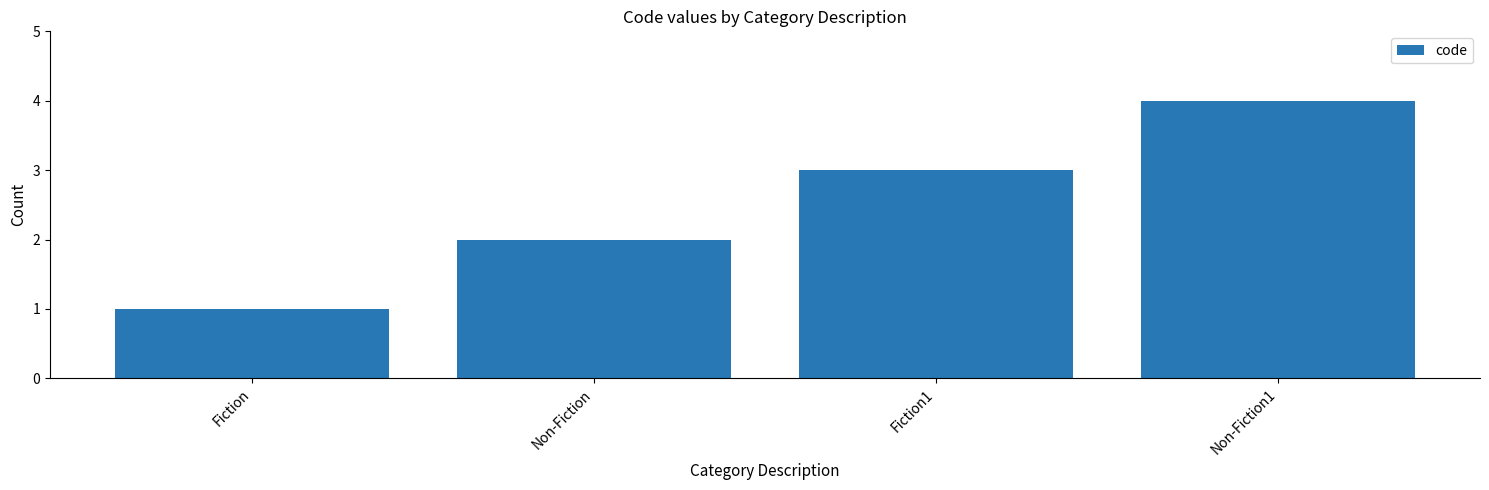

What is the label of the 3rd bar from the right?

Non-Fiction